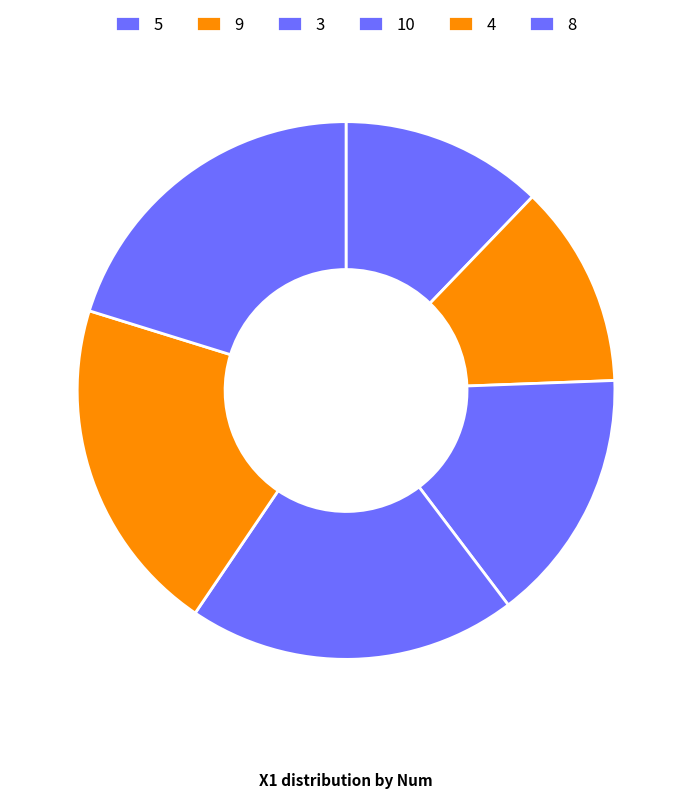

To the nearest percent, what is the average slice percentage?

17%